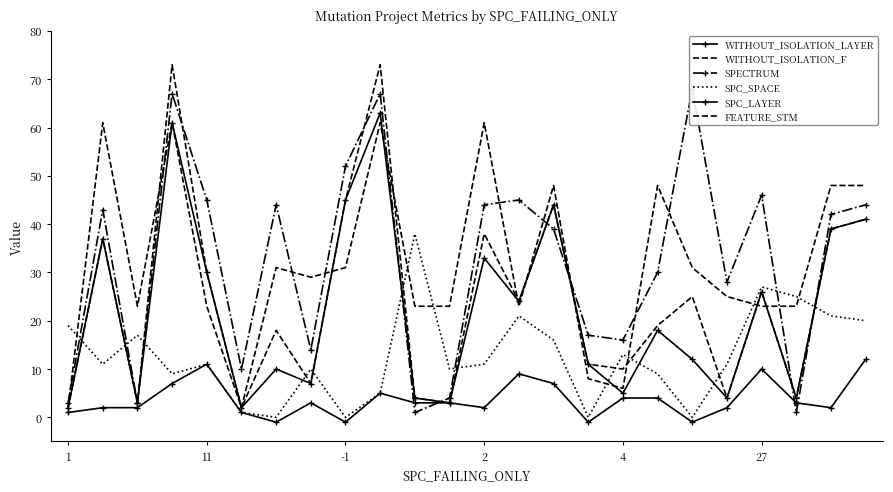

What is the difference between the WITHOUT_ISOLATION_F values at 13 and 4?

6